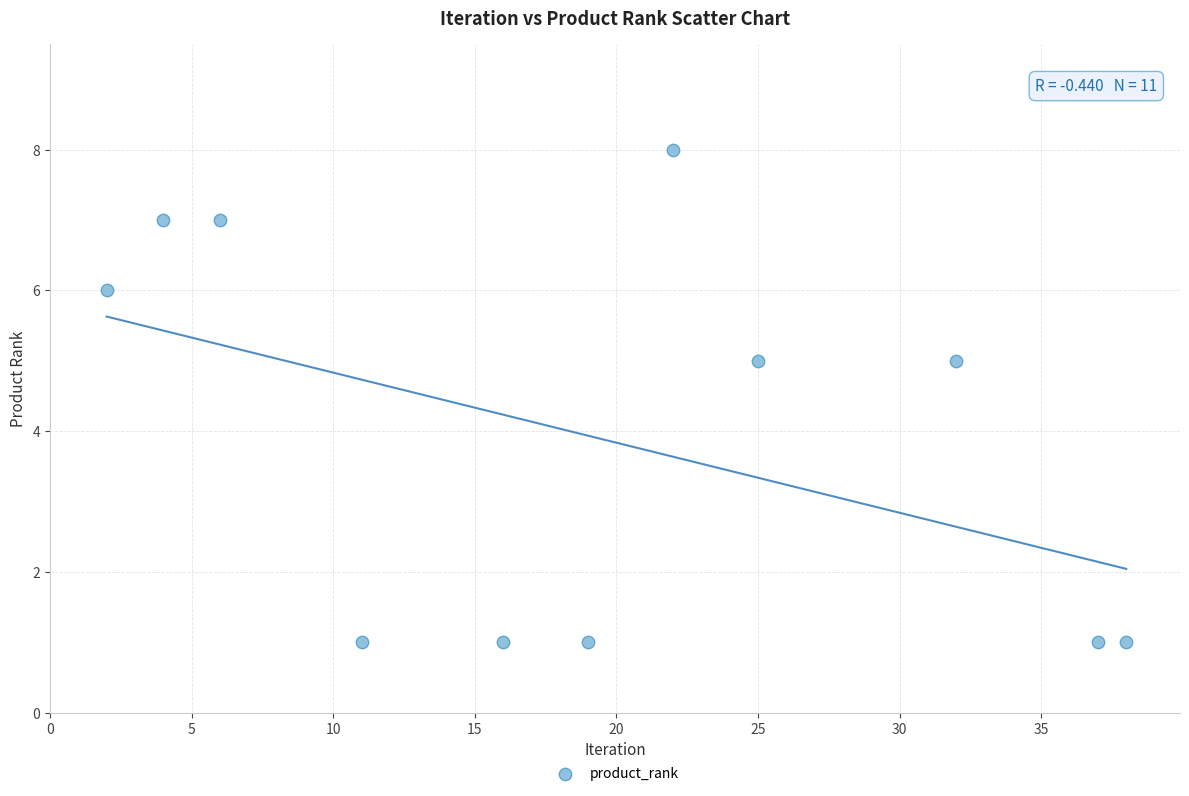

What is the range of X values (max minus min)?

36